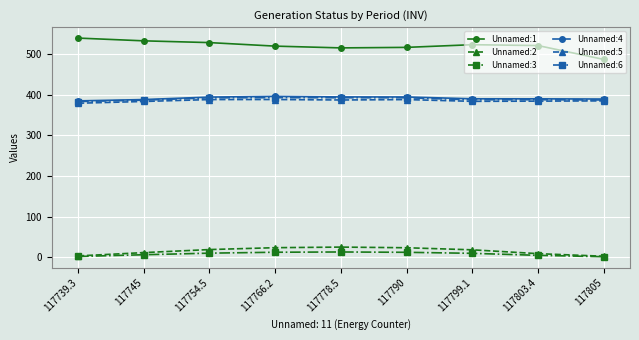

What is the lowest value of the Unnamed:5 series?

378.8